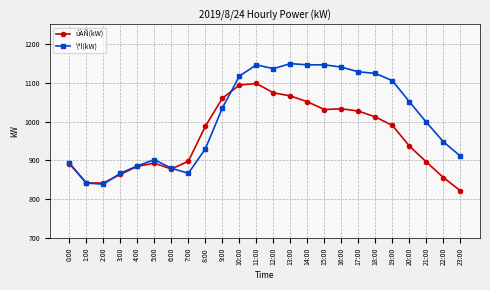

Does the chart display data point markers on the line(s)?

Yes